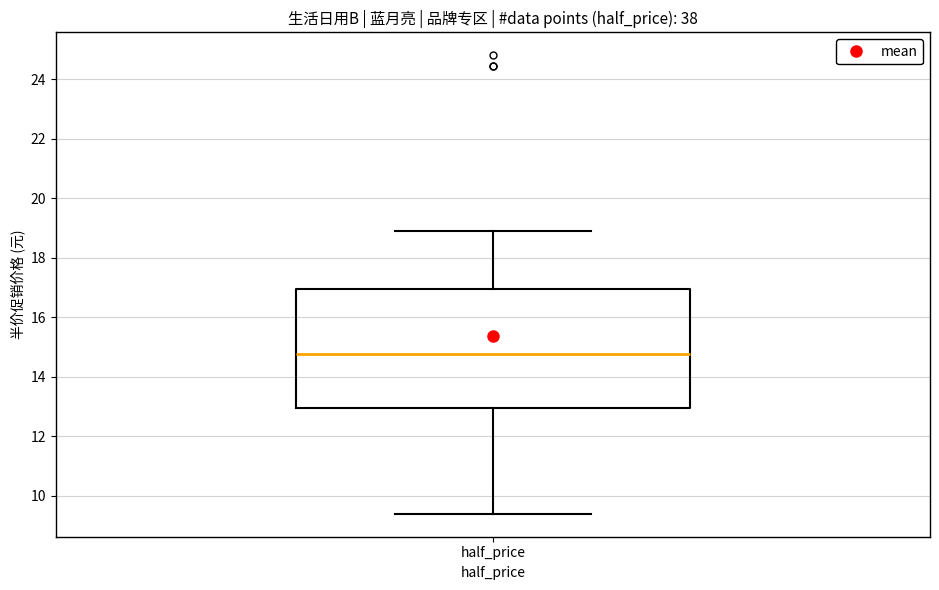

Where is the lower edge of the box for half_price on the y-axis? The values are not printed on the chart, so give them approximately, as read against the axis.

13.0